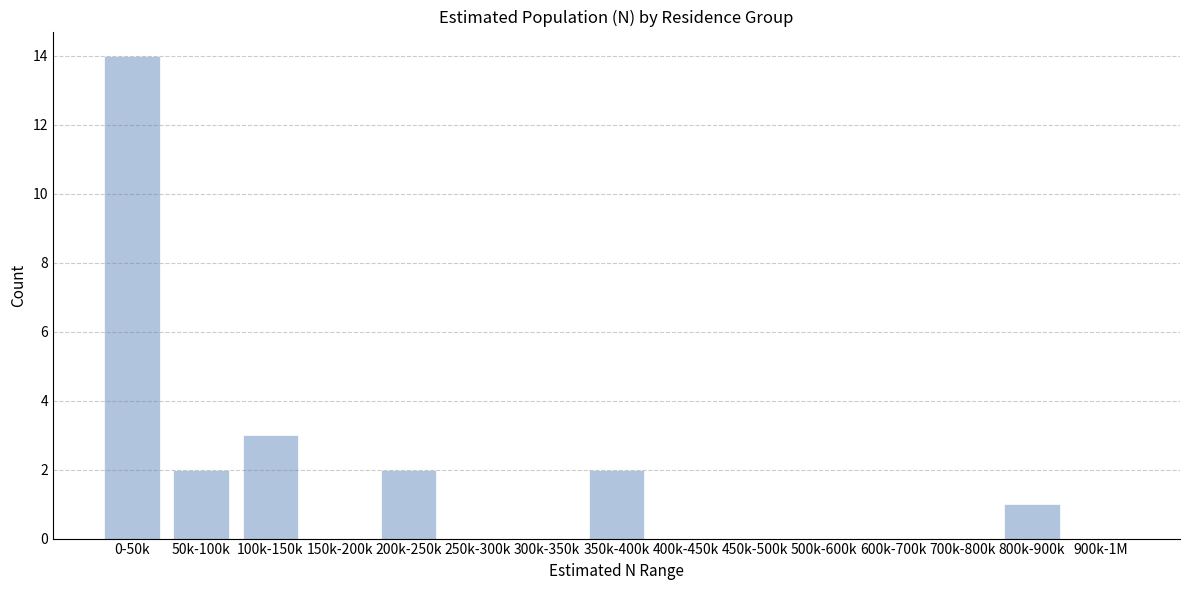

Reading left to right, extract all data points from this chart.

0-50k=14	50k-100k=2	100k-150k=3	150k-200k=0	200k-250k=2	250k-300k=0	300k-350k=0	350k-400k=2	400k-450k=0	450k-500k=0	500k-600k=0	600k-700k=0	700k-800k=0	800k-900k=1	900k-1M=0